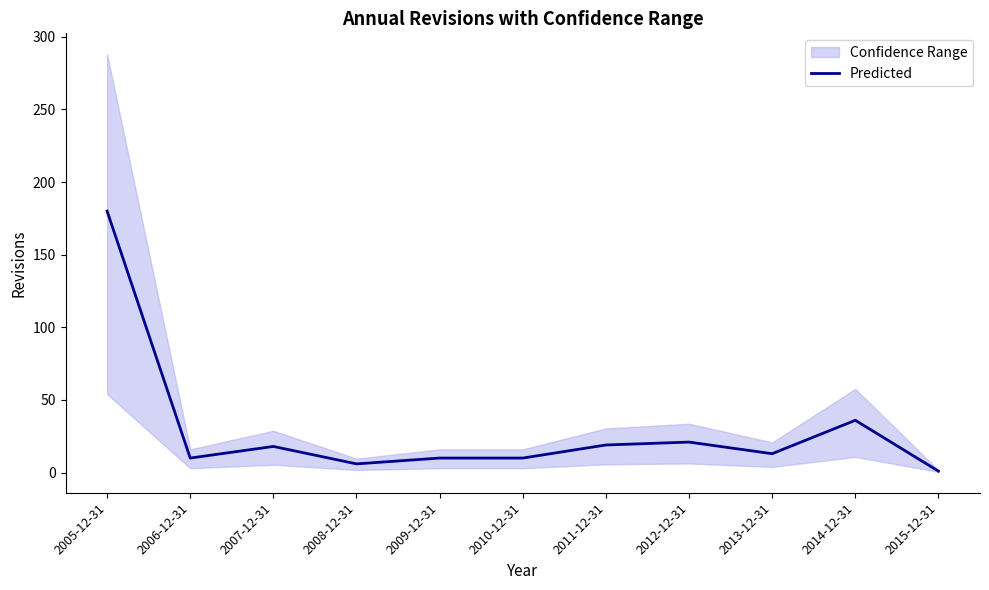

List the labels in order of value, smallest first.

2015-12-31, 2008-12-31, 2006-12-31, 2009-12-31, 2010-12-31, 2013-12-31, 2007-12-31, 2011-12-31, 2012-12-31, 2014-12-31, 2005-12-31